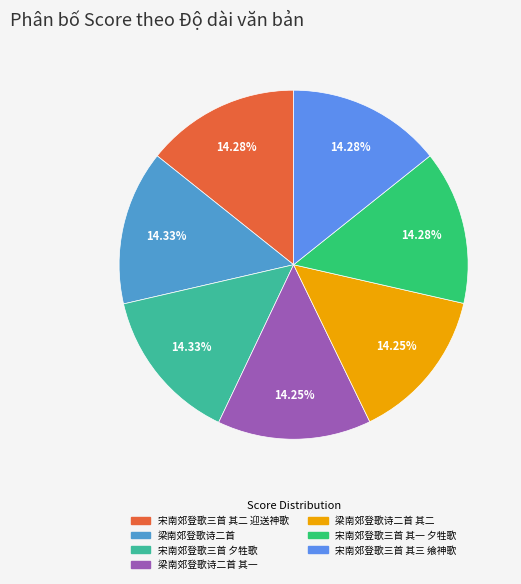

How many segments does this pie chart have?

7